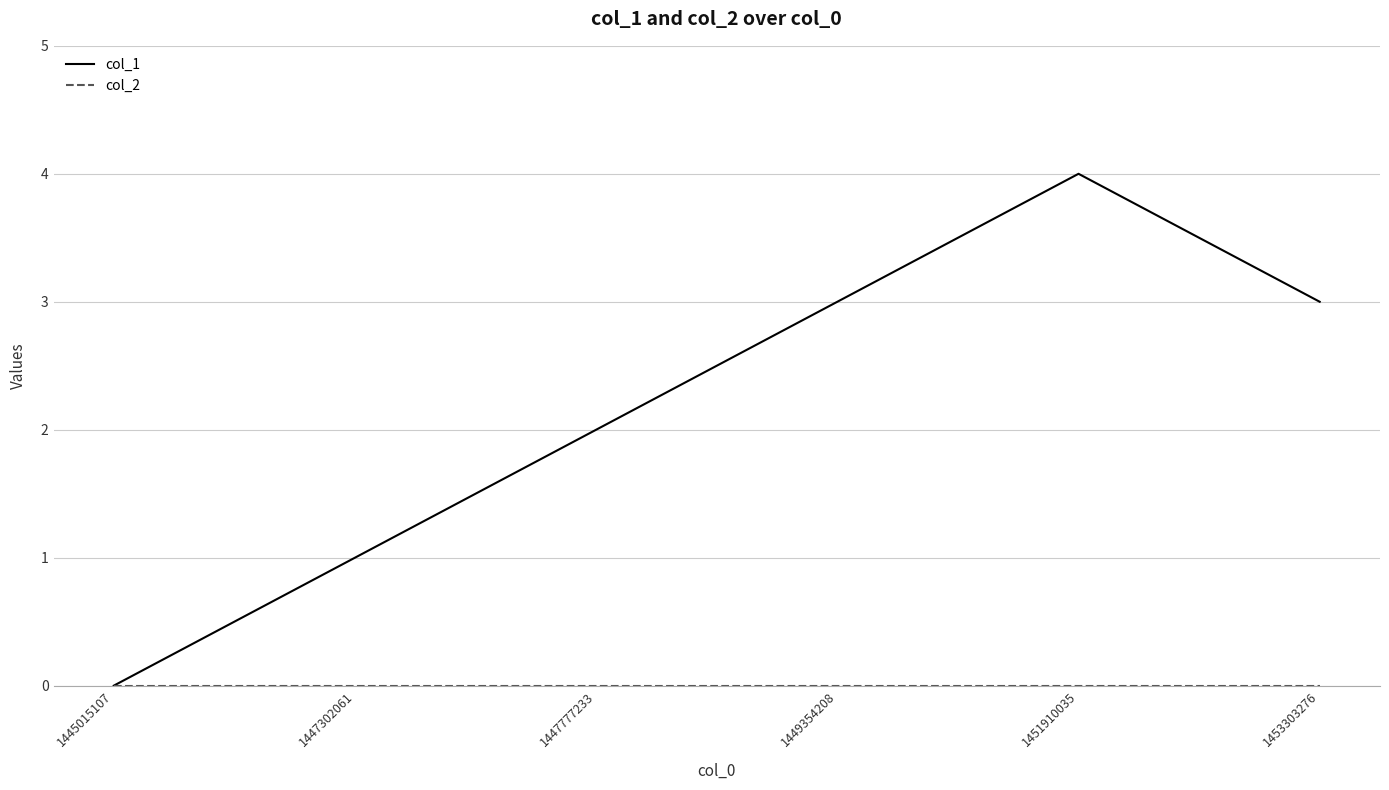

How many categories are shown in the chart?

6